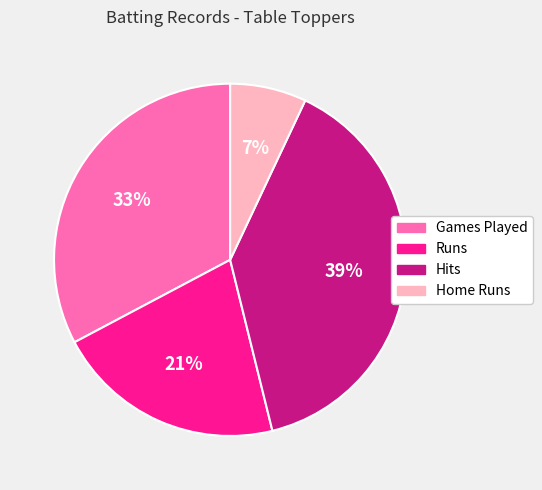

Rank the categories by value from highest to lowest.

Hits, Games Played, Runs, Home Runs